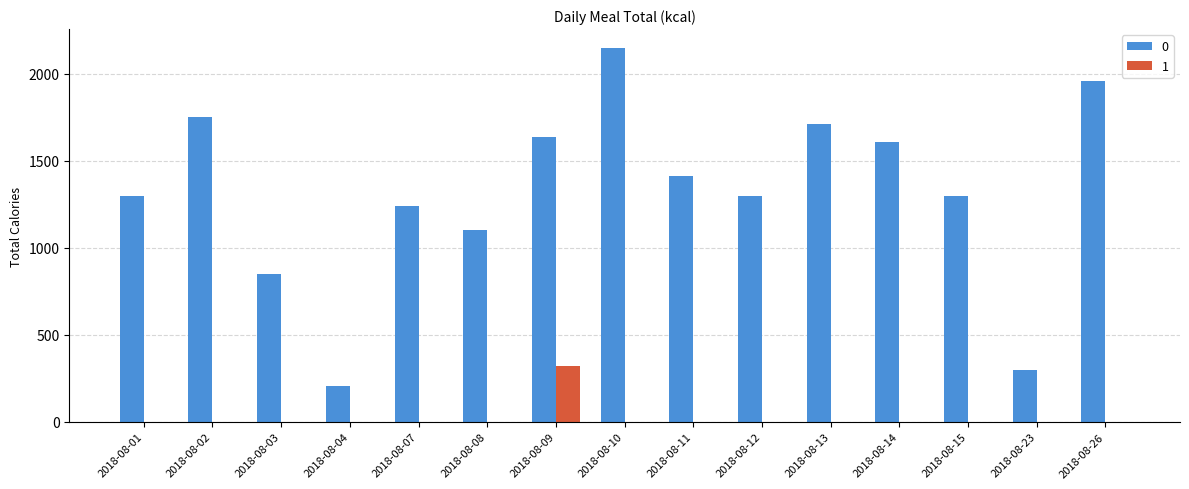

What value does the 0 series have at 2018-08-01, to the nearest 100?

1300